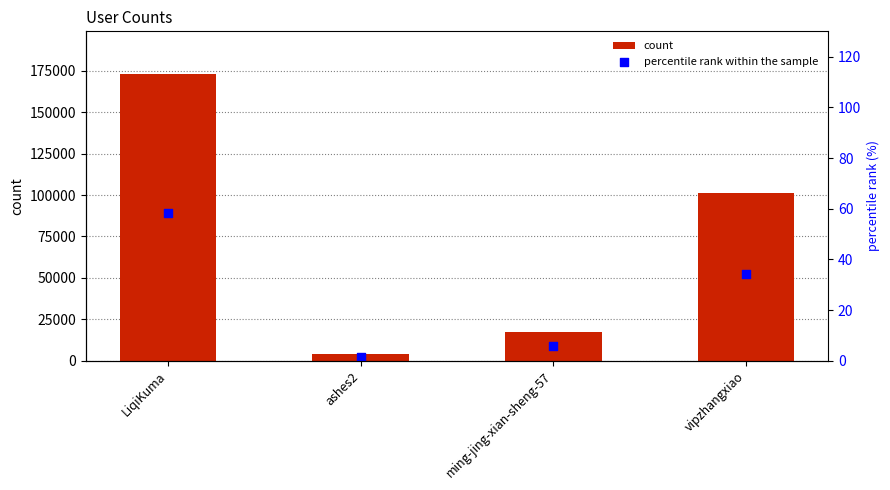

Which series has the widest spread of Y values?

count